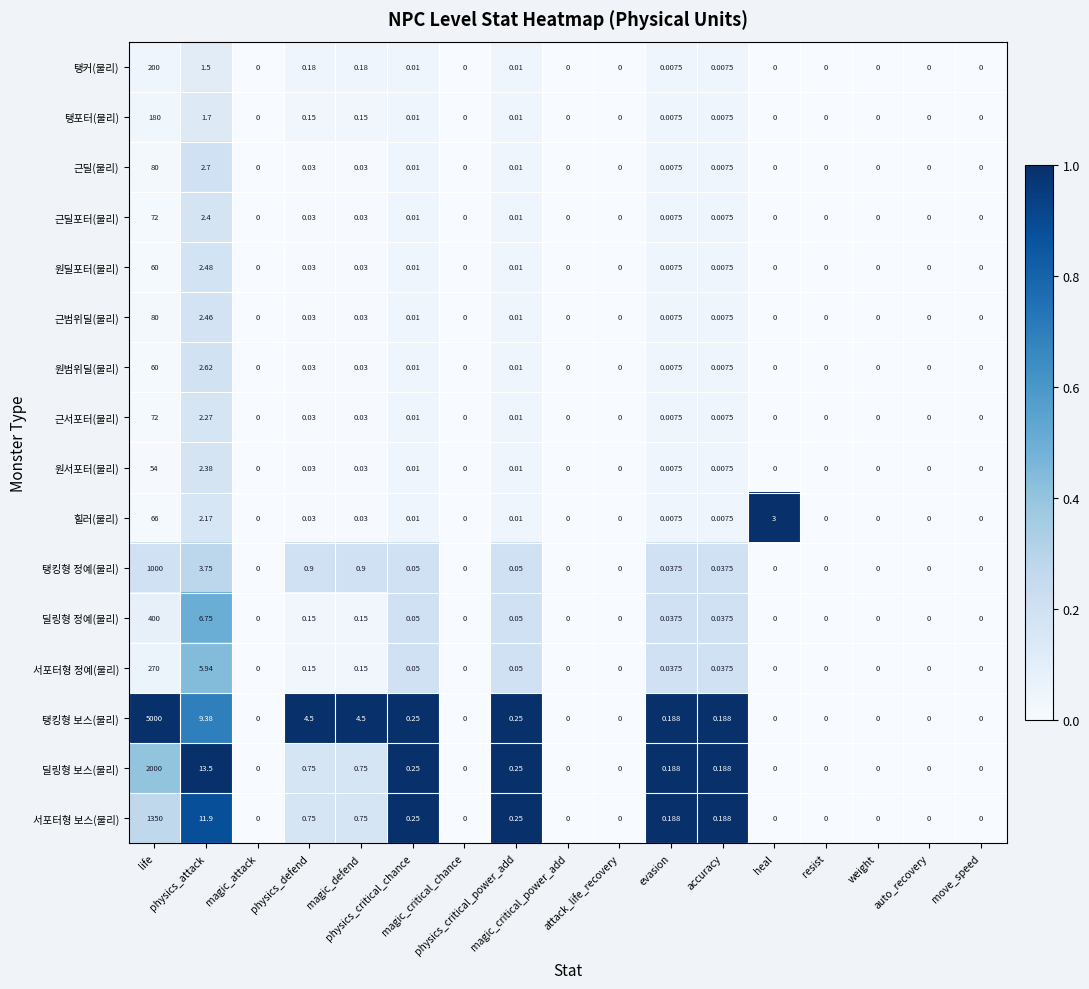

Which series has the largest total across all categories?

탱킹형 보스(물리)